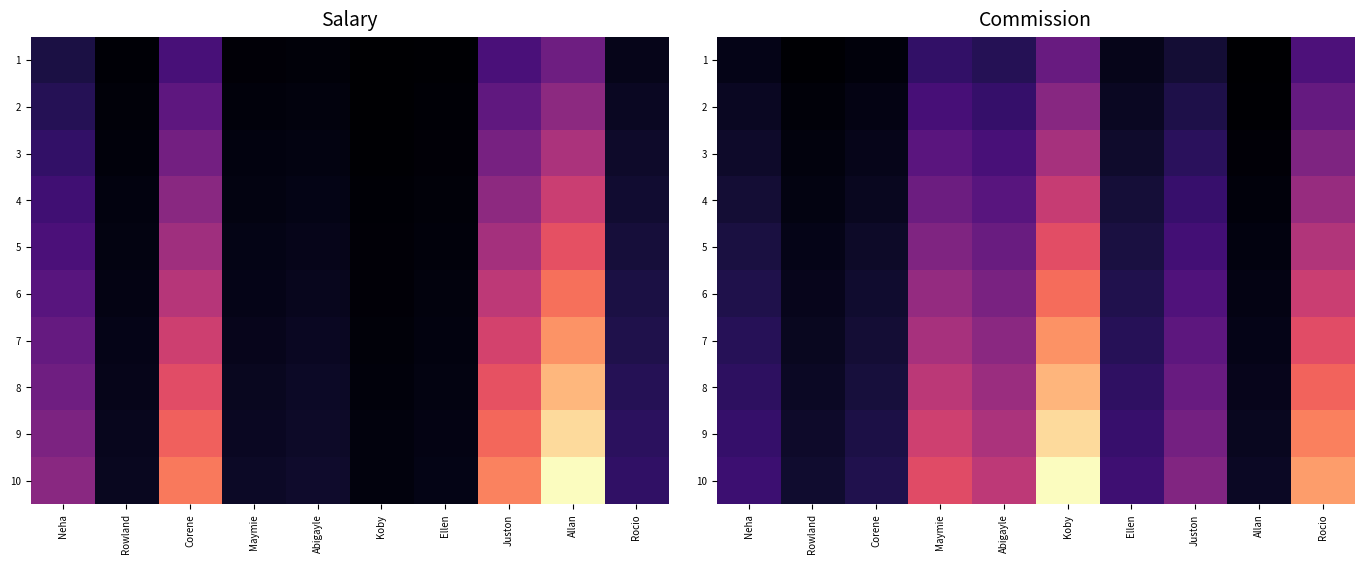

List the series in order of their peak value, lowest first.

1, 2, 3, 4, 5, 6, 7, 8, 9, 10